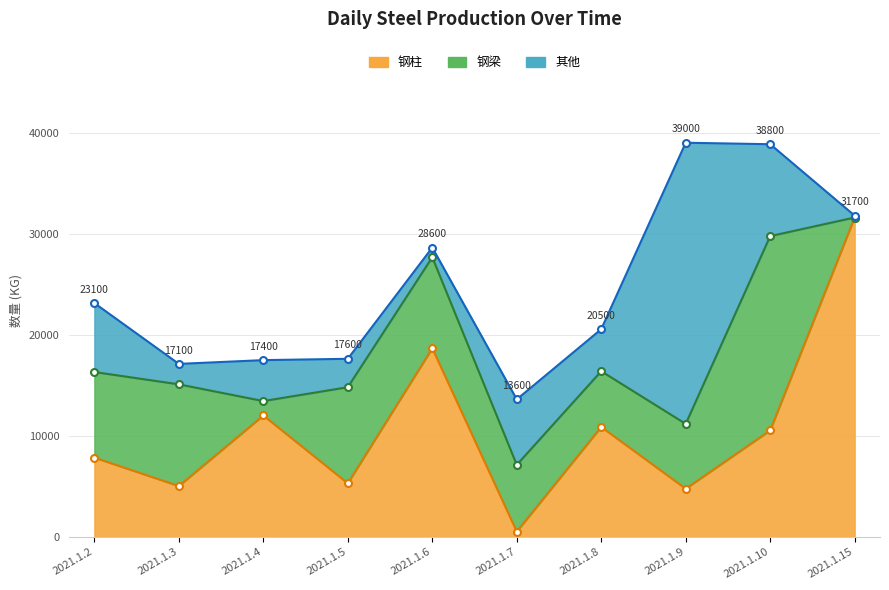

At which label does 其他 reach its minimum?

2021.1.15